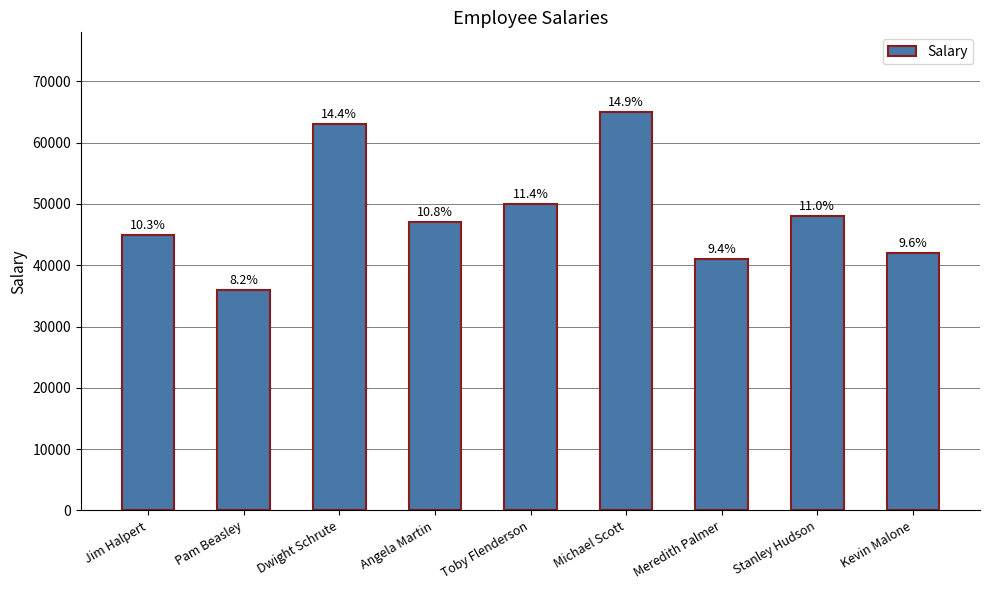

Which category has the highest value across all series?

Michael Scott